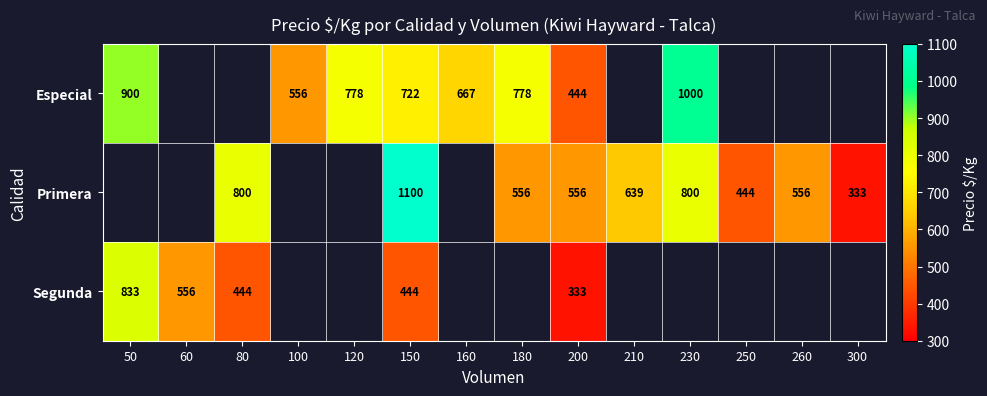

True or false: Especial has a value of 1435.3 at 50.

False